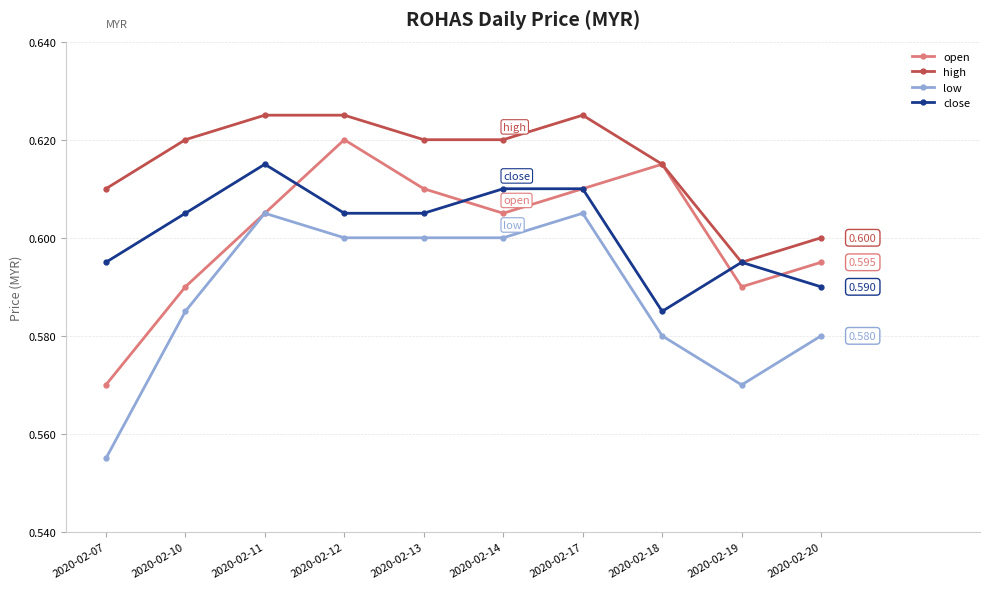

Which series changed the most between 2020-02-07 and 2020-02-11?

low